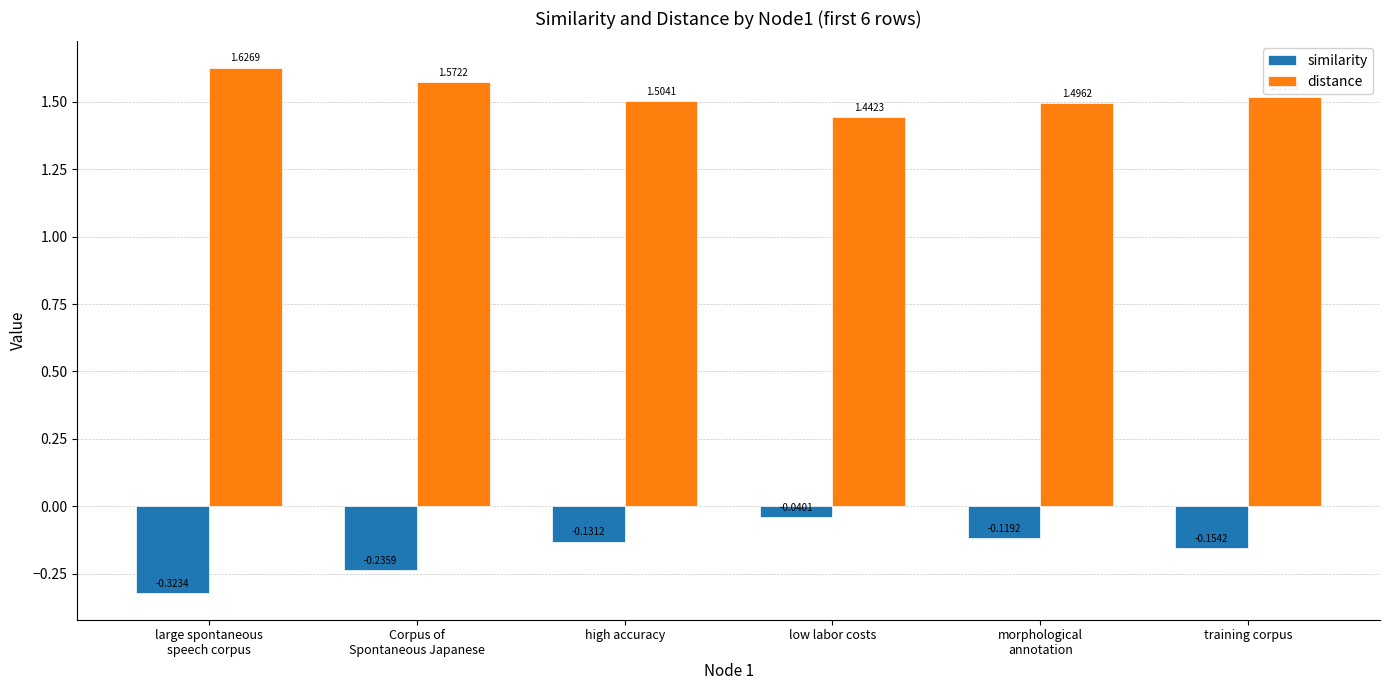

What is the spread (max minus min) of values at large spontaneous
speech corpus?

2.0